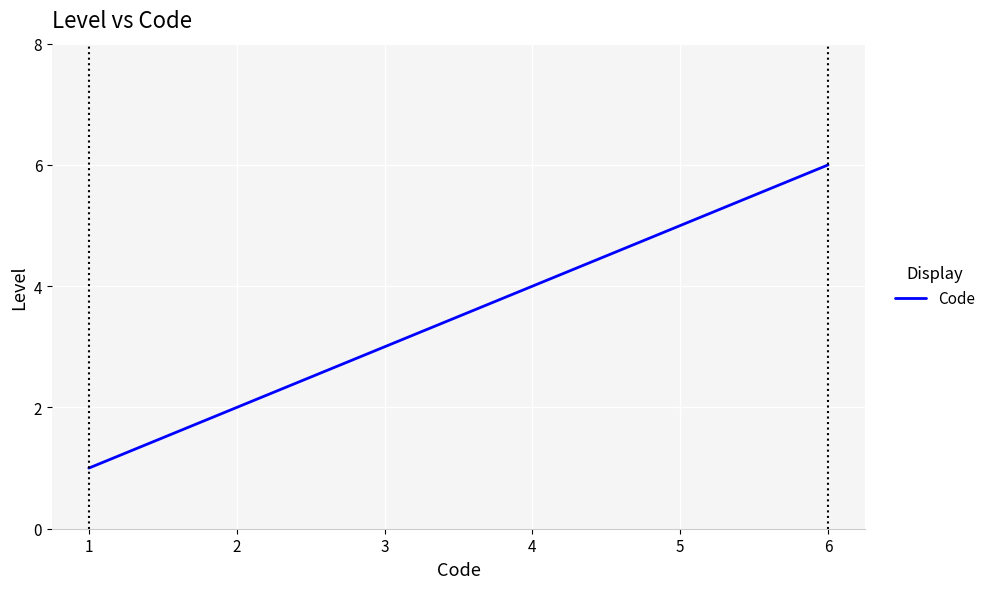

Reading left to right, transcribe all the data shown in this chart.

1	2	3	4	5	6